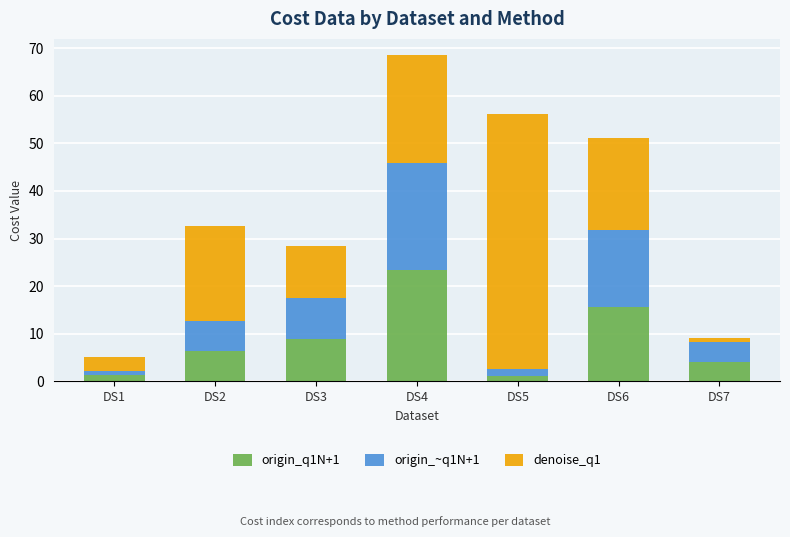

What is the maximum value for origin_q1N+1?

23.5